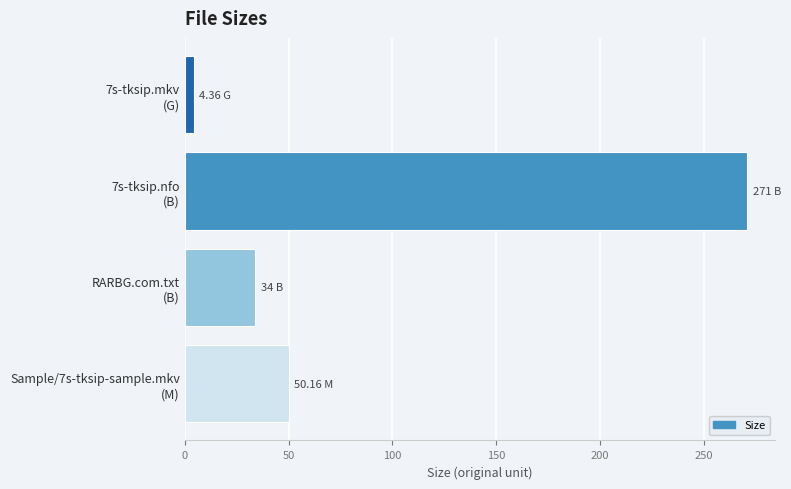

What is the difference between the maximum and minimum values?

266.6